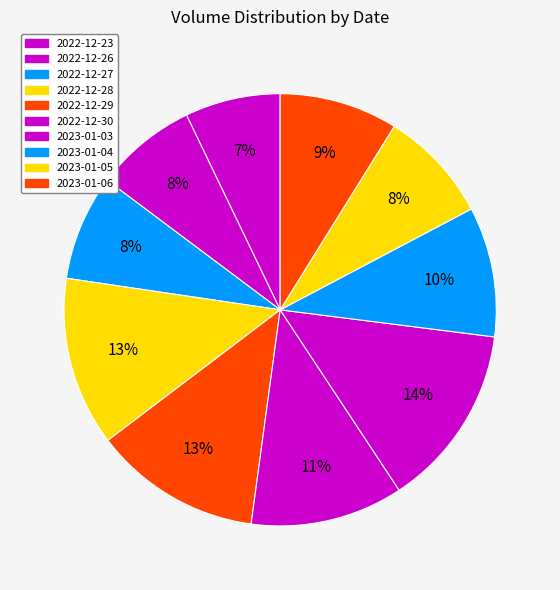

To the nearest percent, what is the average slice percentage?

10%